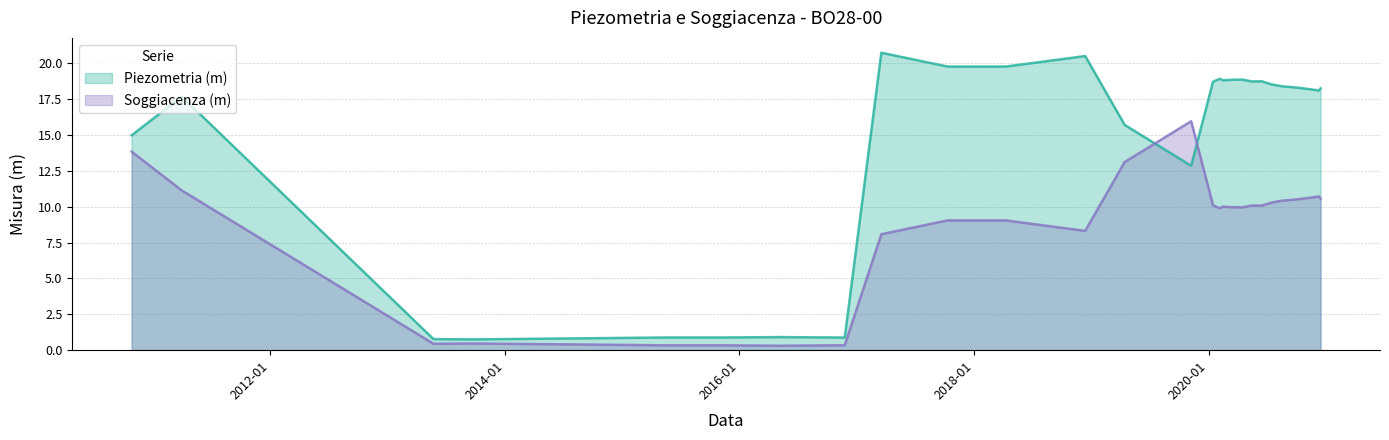

What is the approximate value of Soggiacenza (m) at 2020-02-15?

10.0